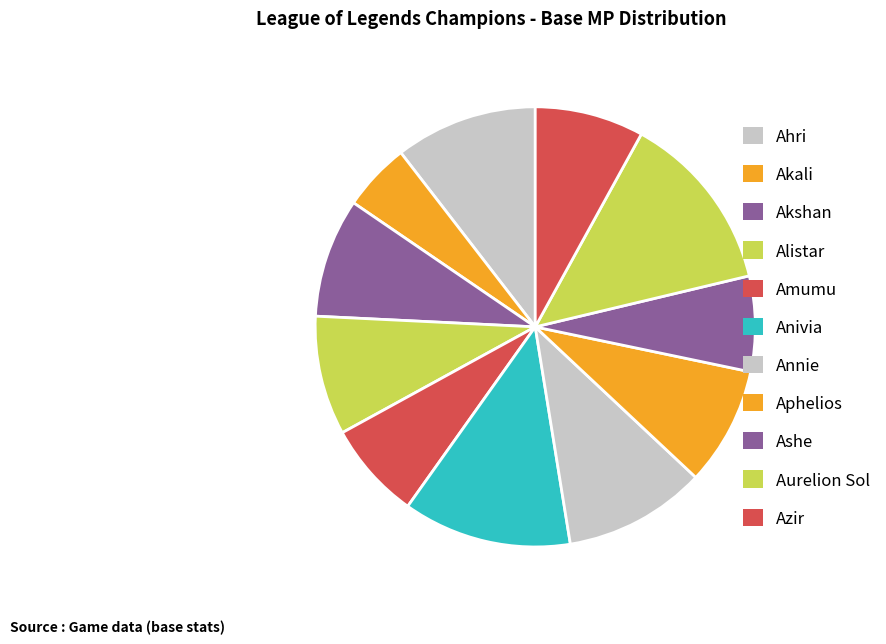

Which category has the biggest portion of the pie?

Aurelion Sol